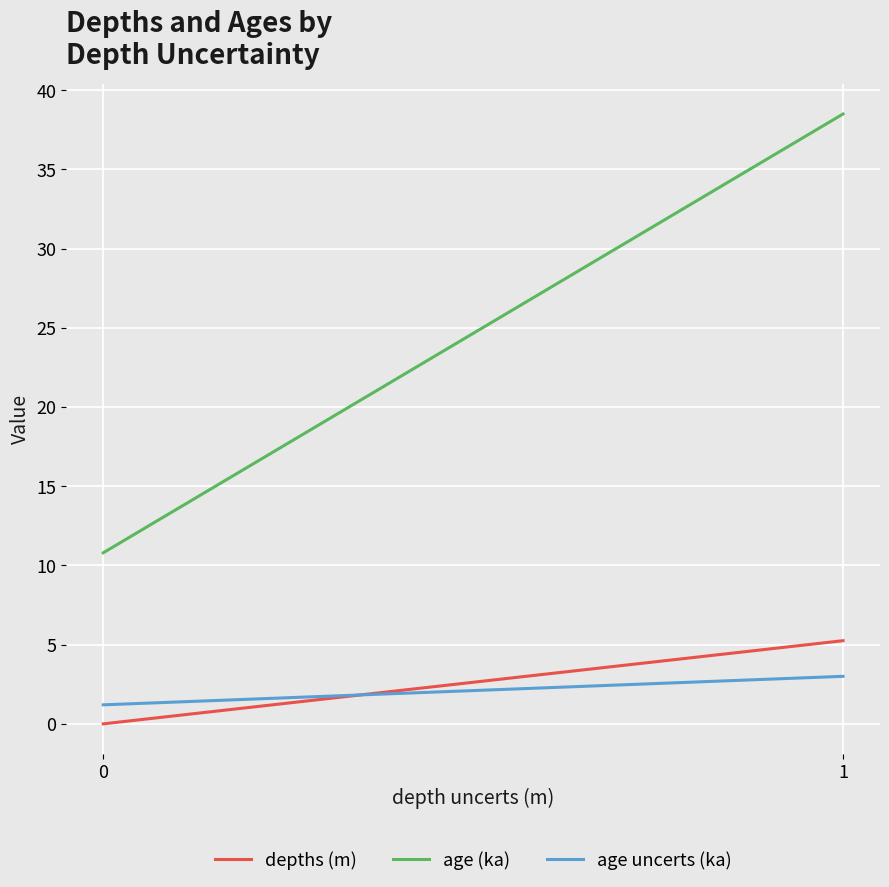

True or false: age uncerts (ka) has a value of 1.9 at 0.

False